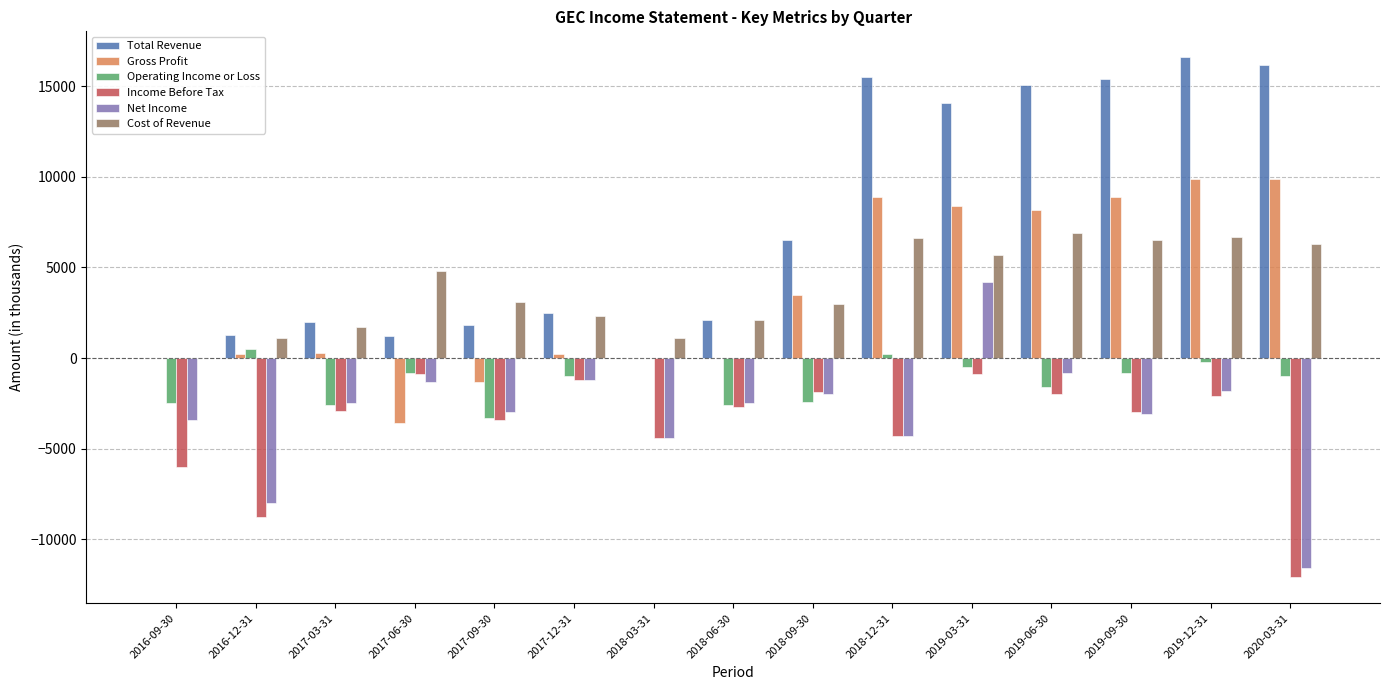

What is the total value across all series at 2018-03-31?

-7700